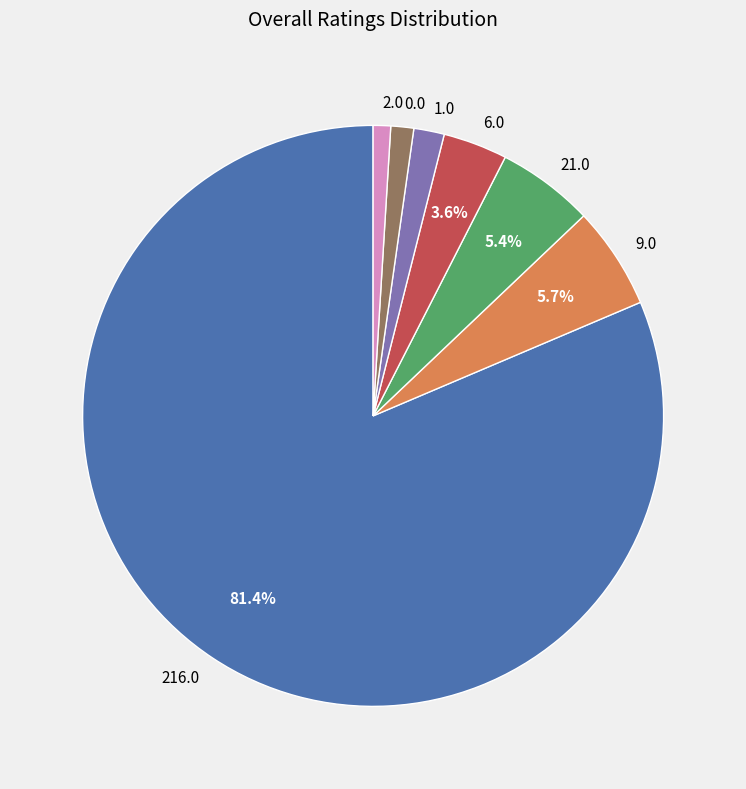

Combined, do 6.0 and 216.0 account for over 50%?

Yes